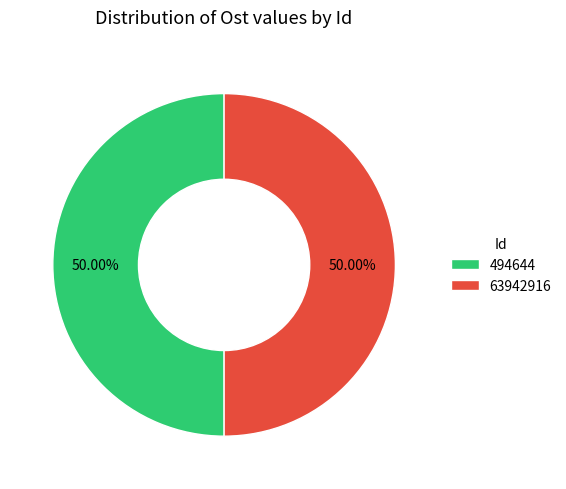

To the nearest percent, what is the combined percentage of 63942916 and 494644?

100%